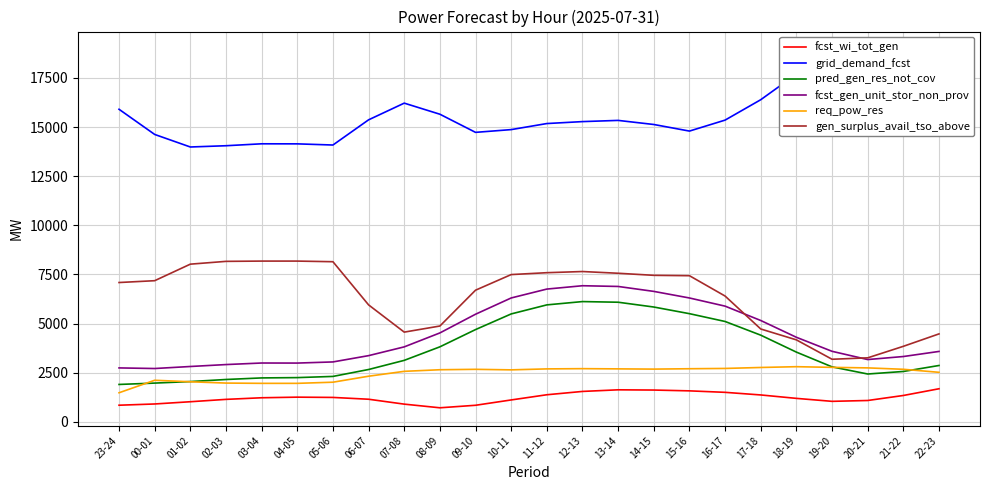

What is the maximum value for pred_gen_res_not_cov?

6123